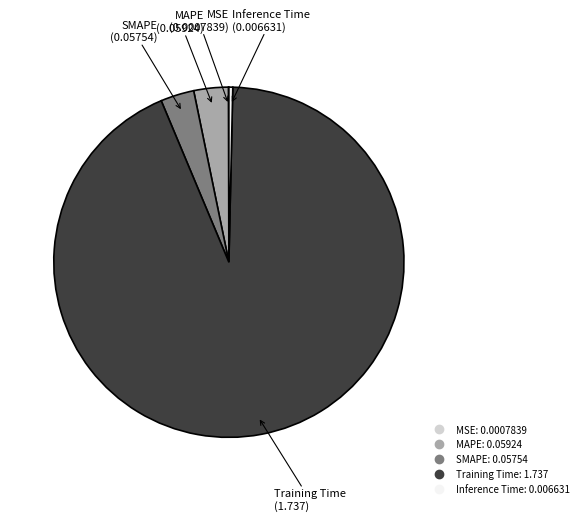

Is it true that Inference Time is 0% of the pie?

True